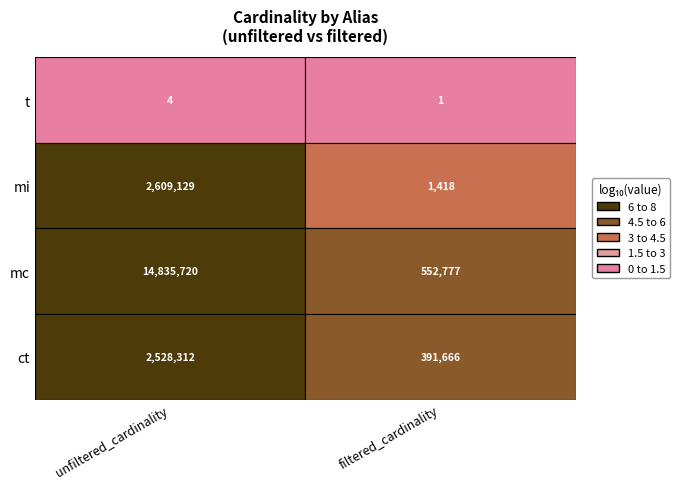

Rank the categories by t value from highest to lowest.

0, 1